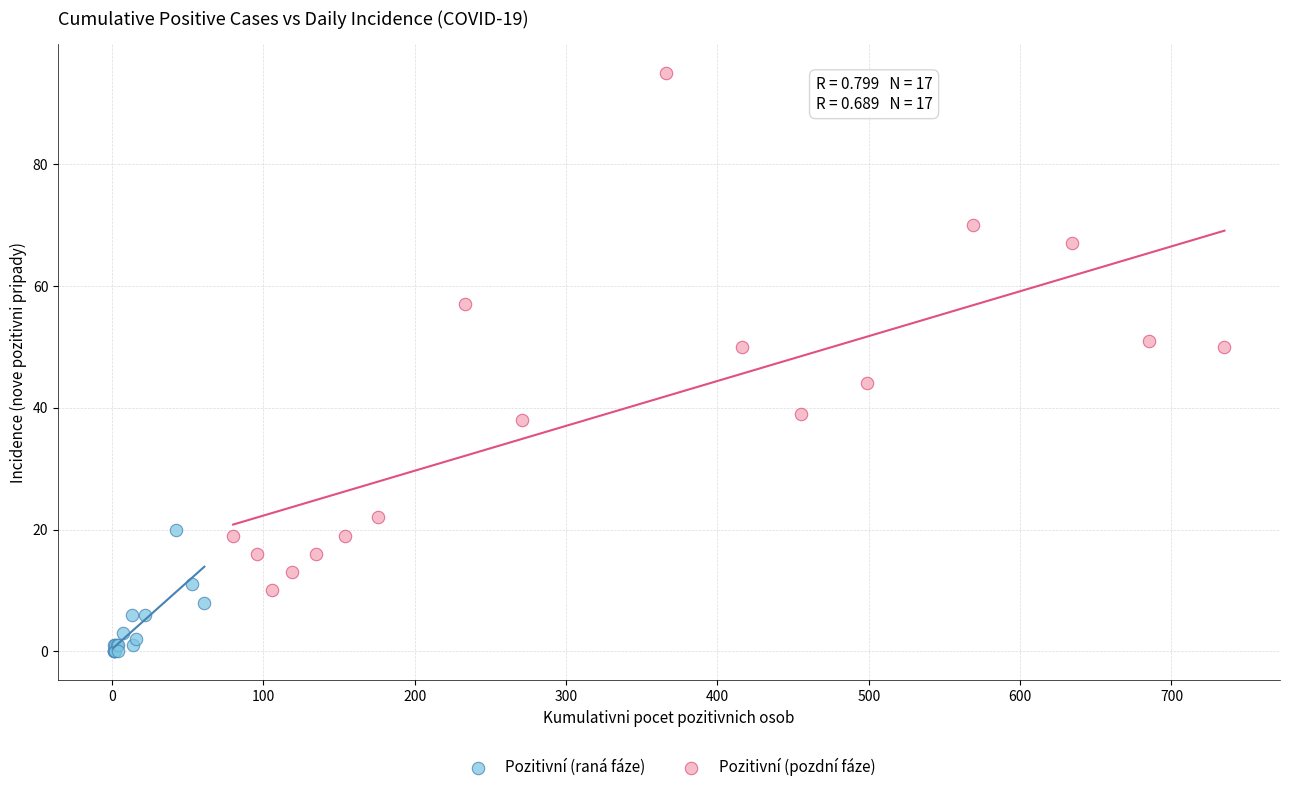

Which series has the largest Y range (max minus min)?

Pozitivní (pozdní fáze)